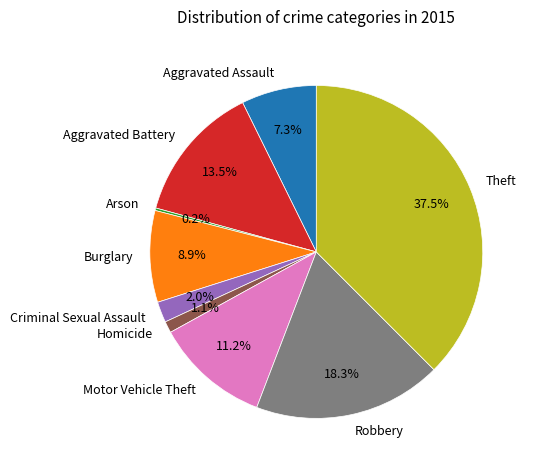

What is the largest slice in the pie chart?

Theft